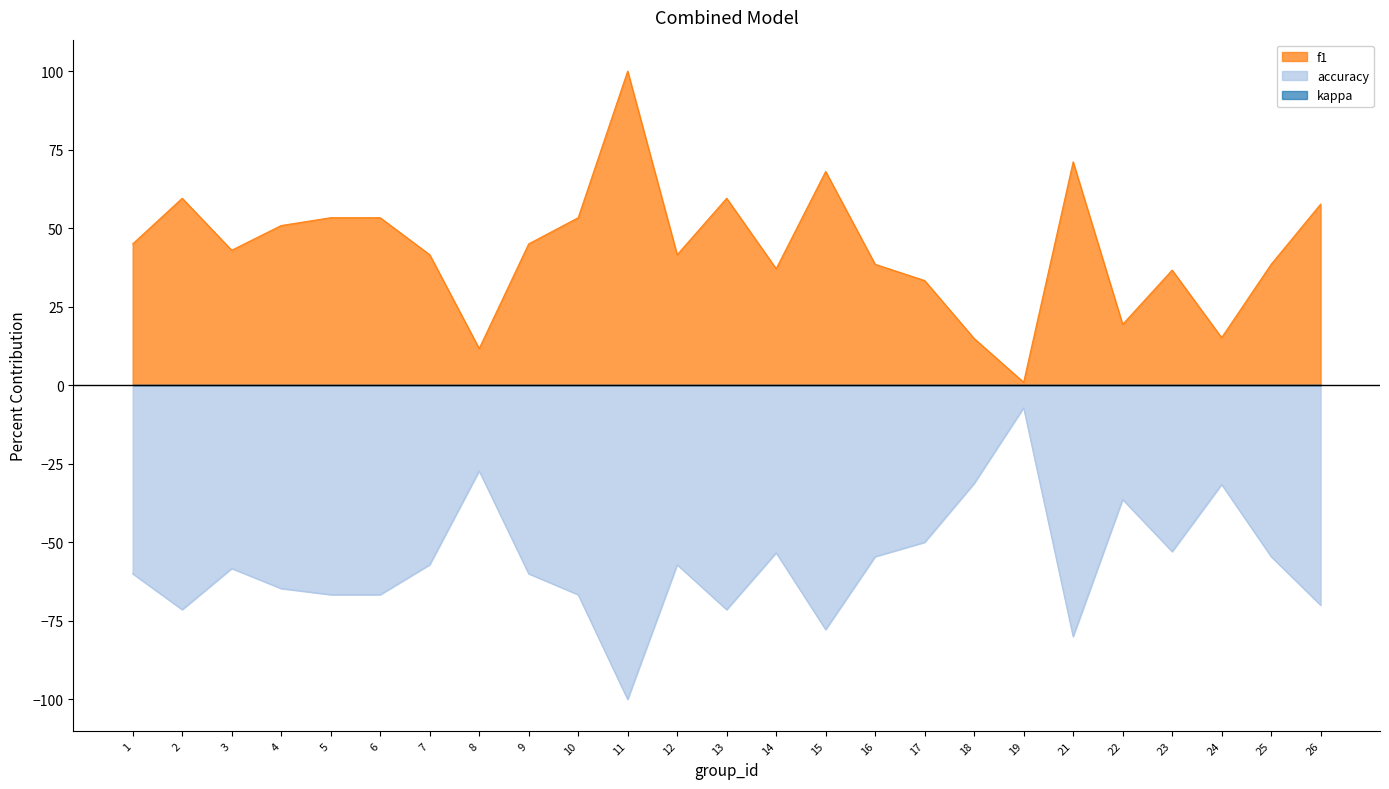

True or false: accuracy and f1 cross at least once.

False